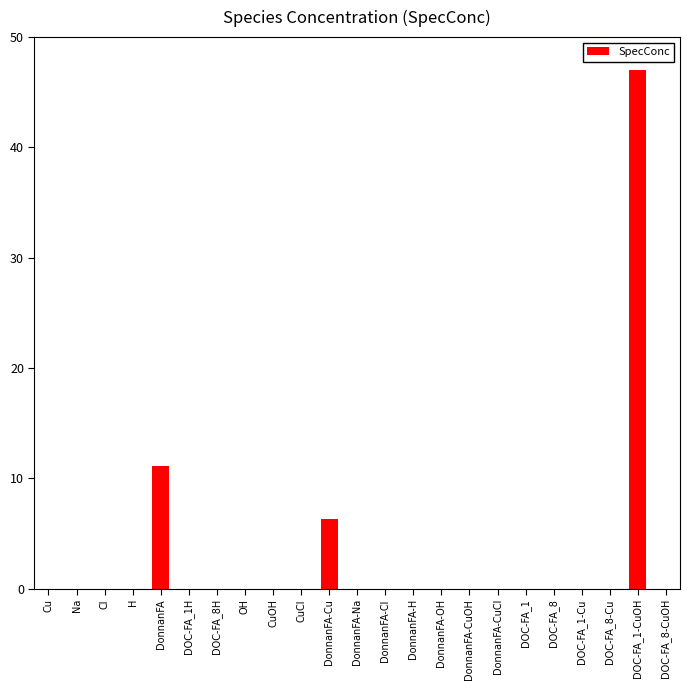

The value at DOC-FA_8-CuOH is 0.0. True or false?

True